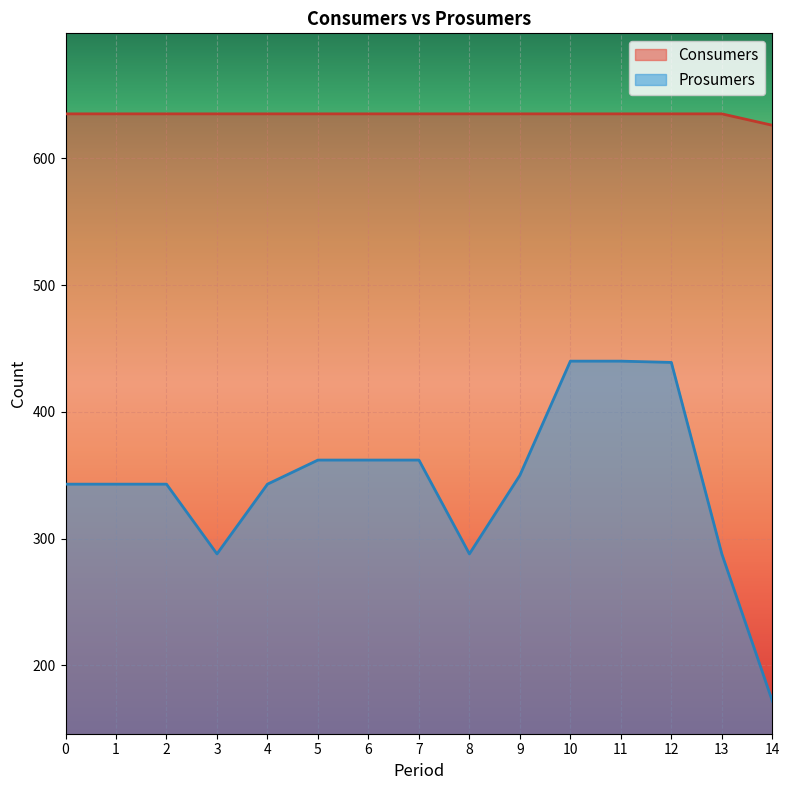

How many lines are shown in the chart?

2